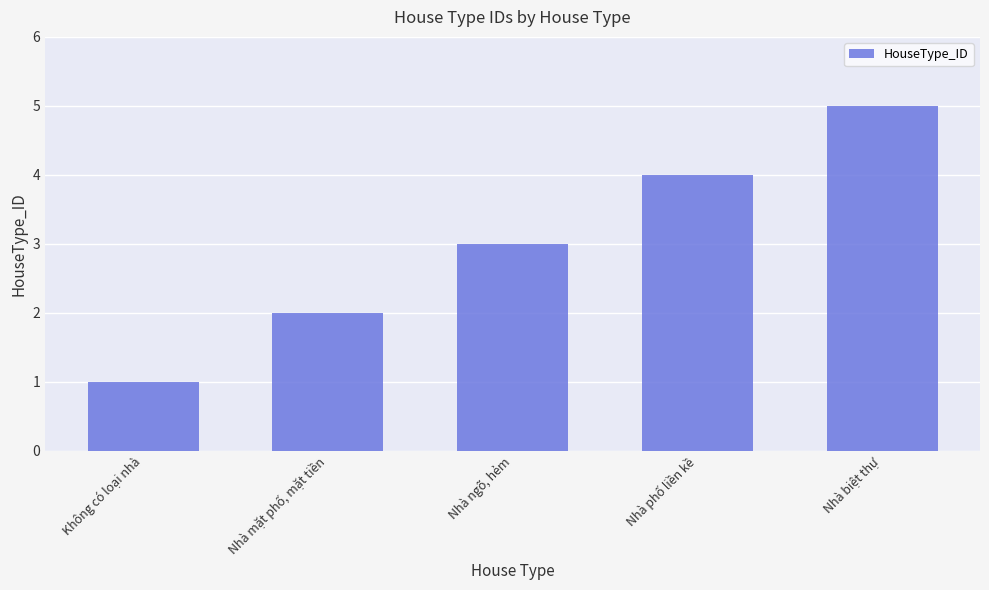

Rank the categories by value from lowest to highest.

Không có loại nhà, Nhà mặt phố, mặt tiền, Nhà ngõ, hẻm, Nhà phố liền kề, Nhà biệt thự